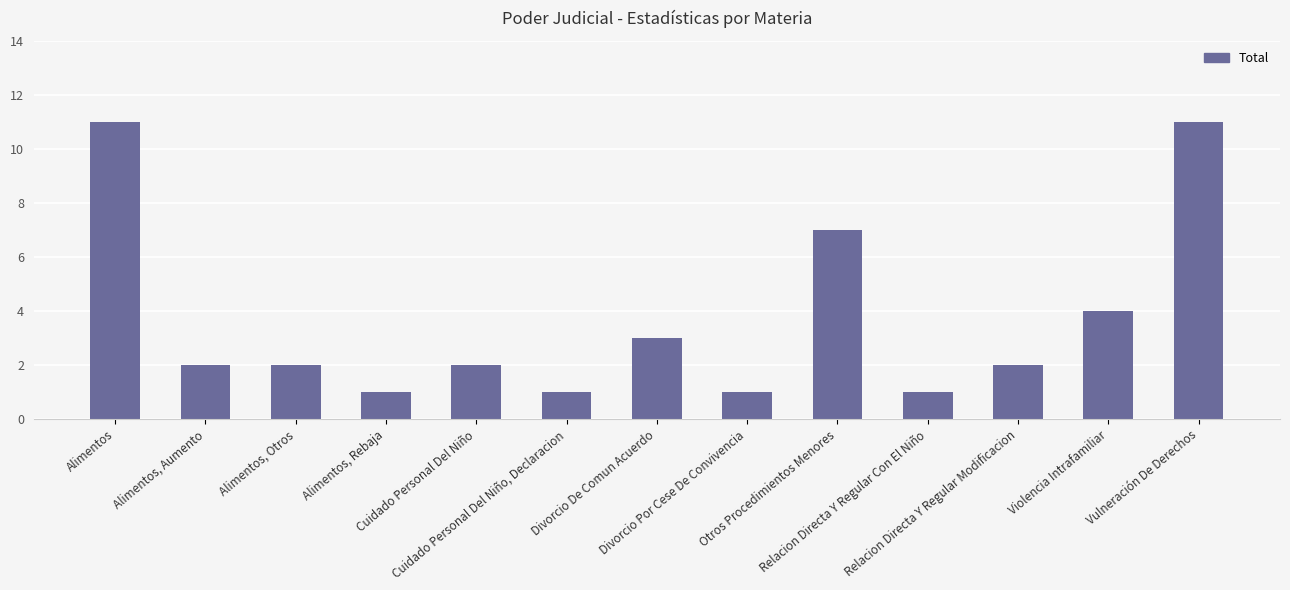

How many series are shown in this chart?

1